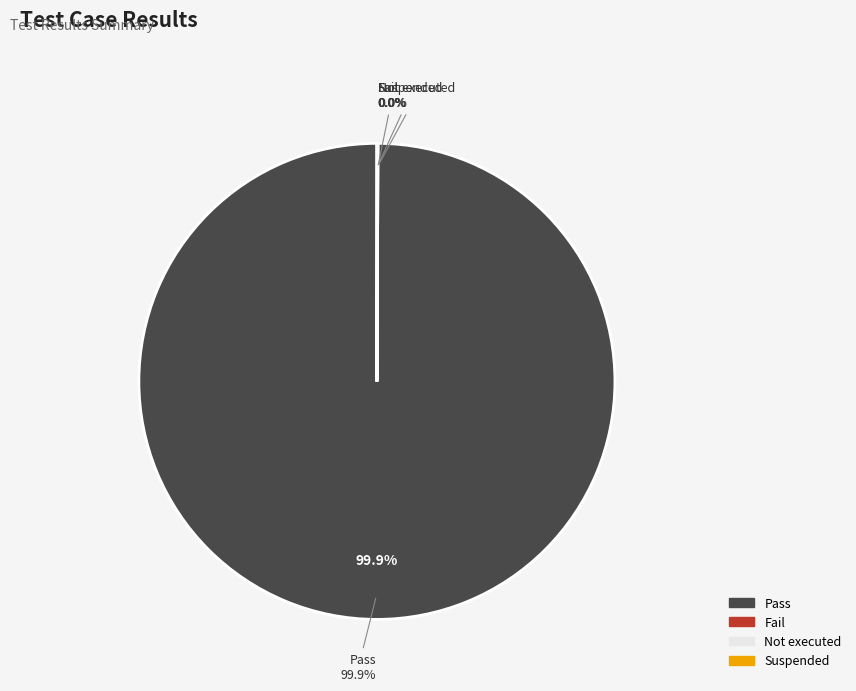

How much of the chart is everything except Suspended?

100.0%